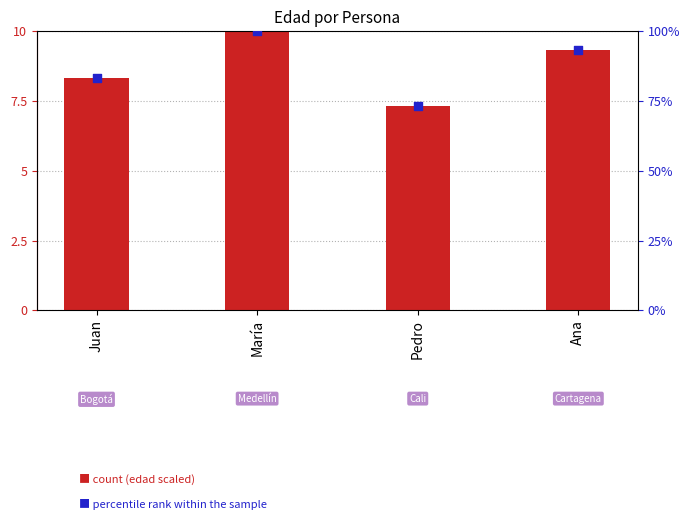

At how many categories does at least one series exceed 97?

1